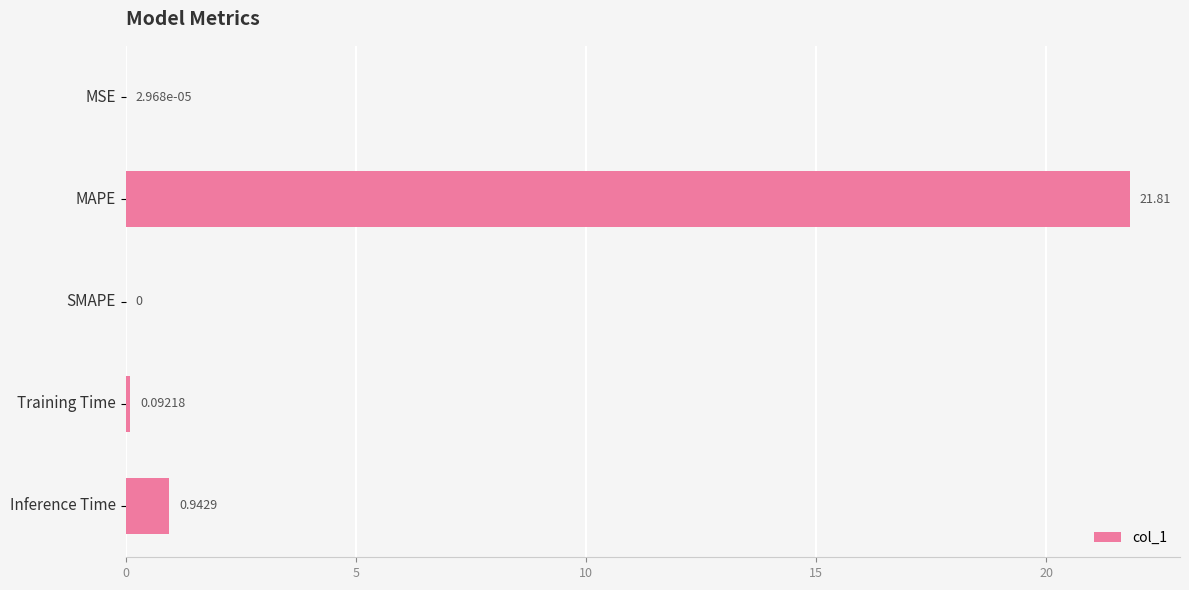

What is the greatest value displayed?

21.8